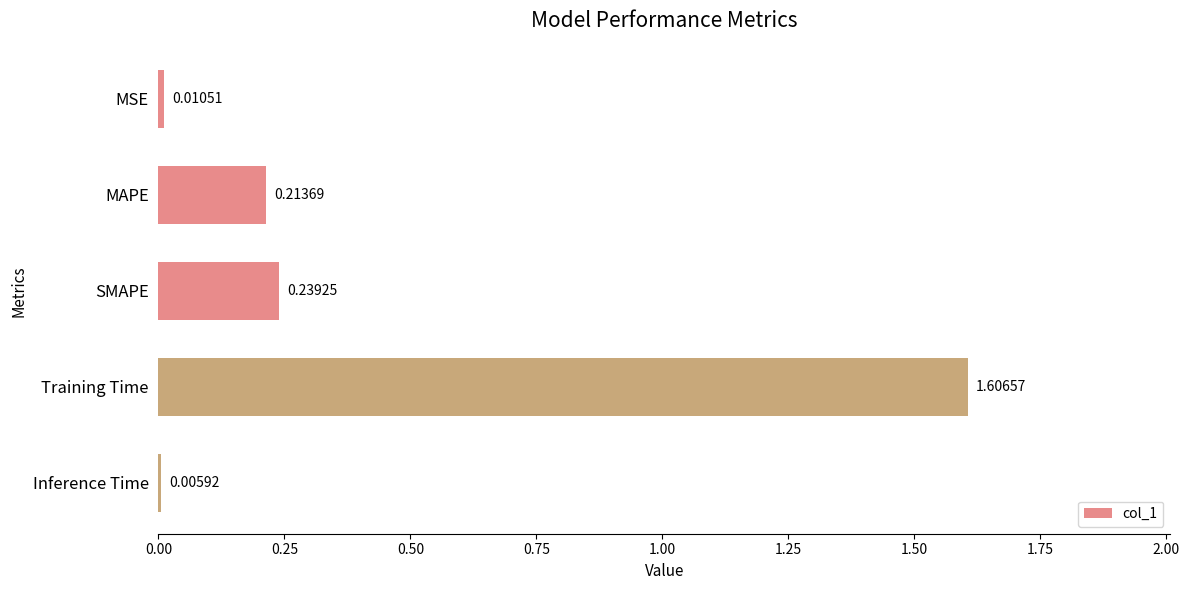

Which has a higher value, SMAPE or Training Time?

Training Time